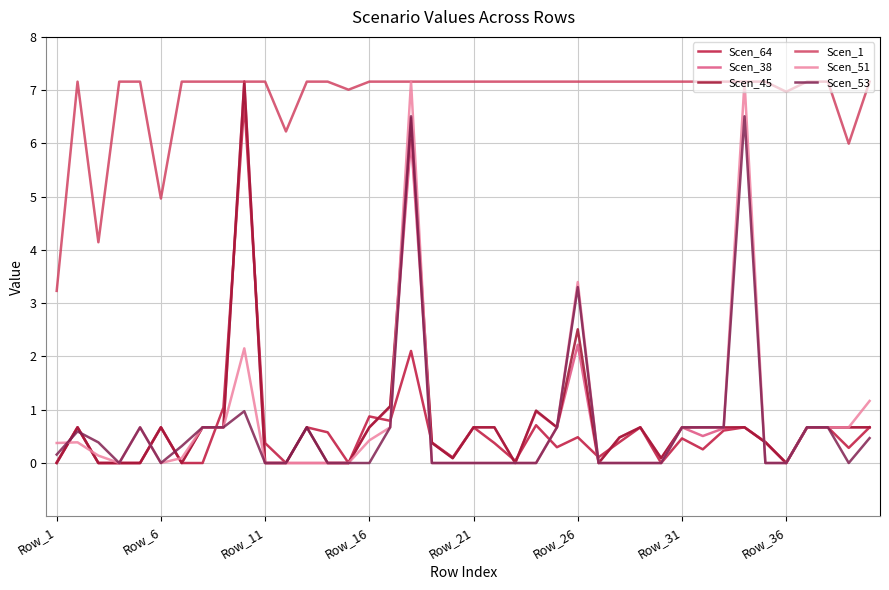

How many lines are shown in the chart?

6